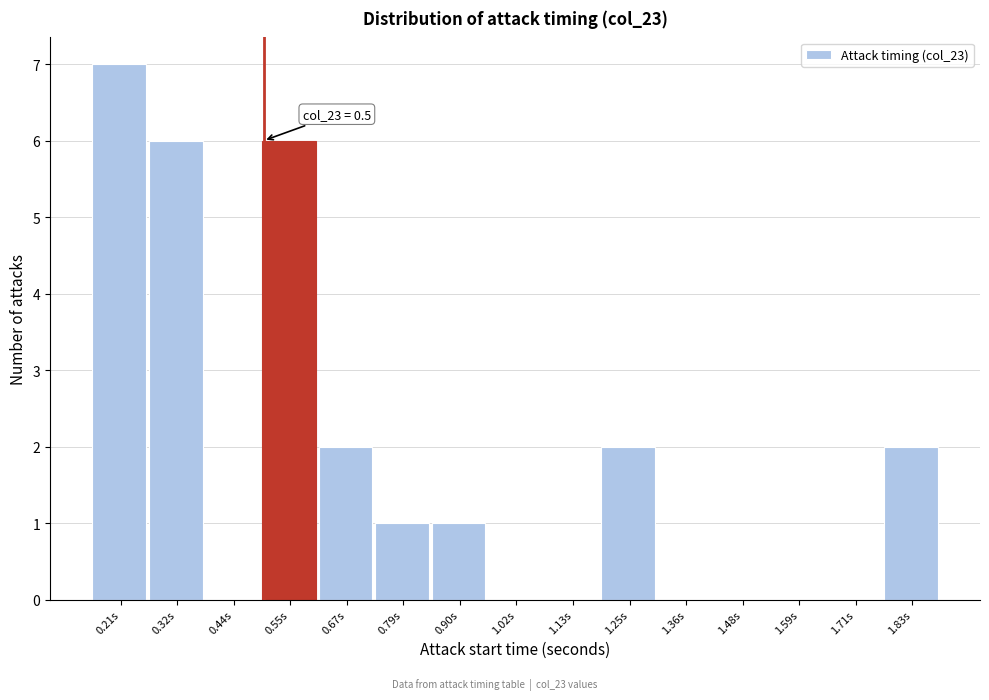

Over which range of the x-axis is the bar tallest?

0.16 to 0.26